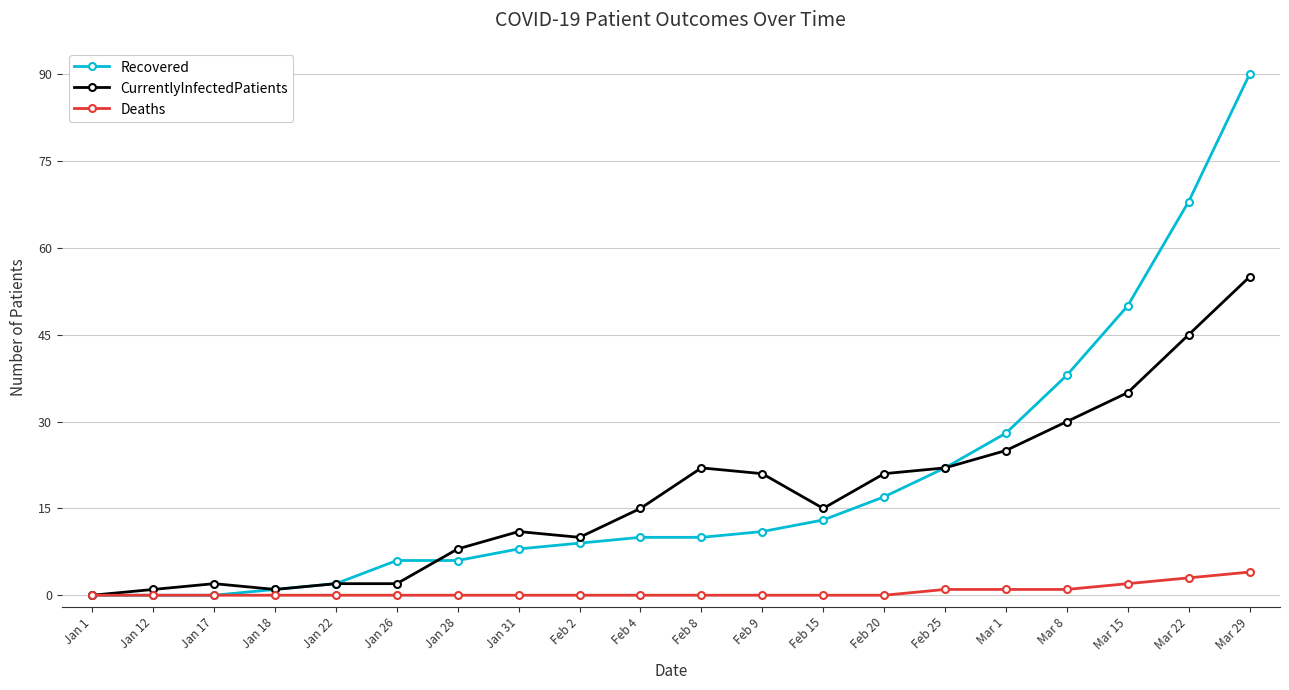

Which series has the widest spread of values?

Recovered